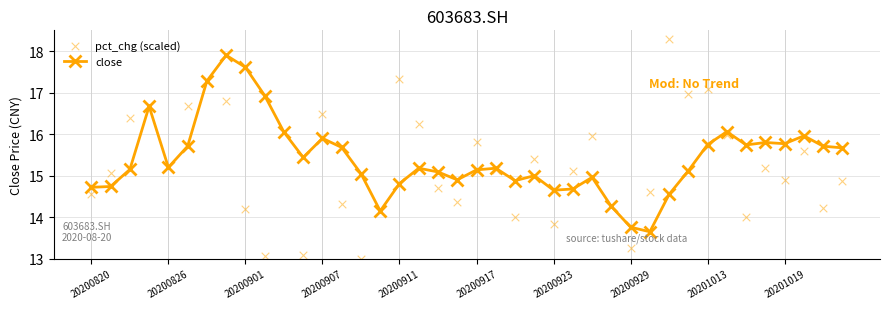

What is the lowest value of the close series?

13.7